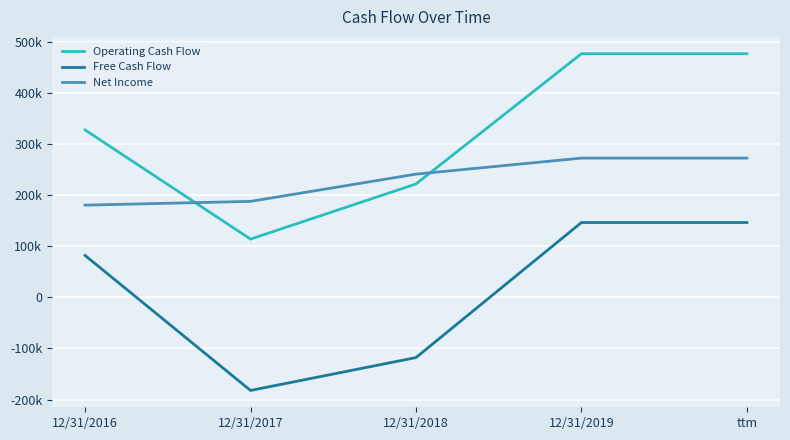

At how many categories does at least one series exceed 424897?

2